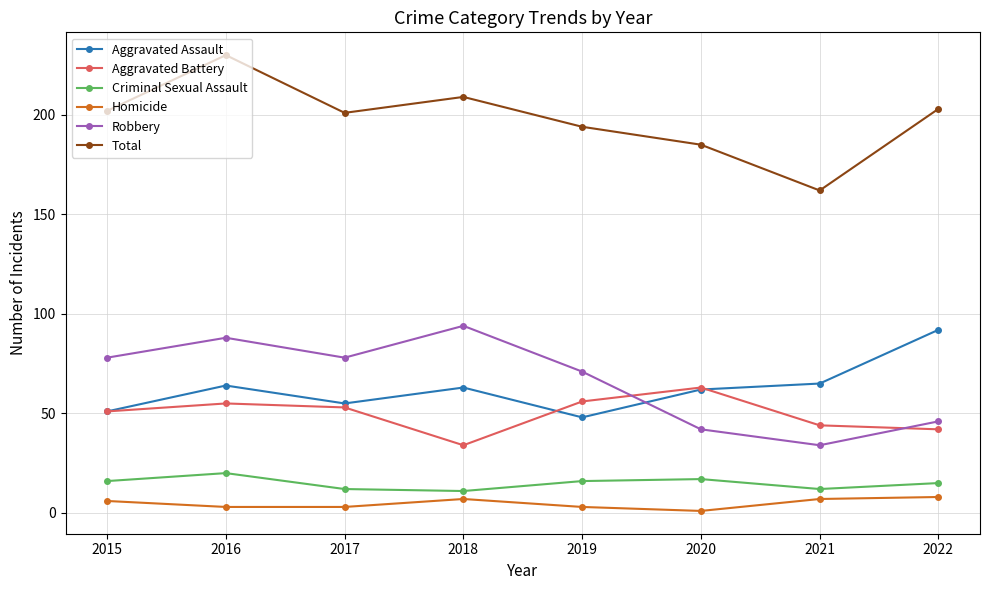

Which category has the lowest value in the Robbery series?

2021